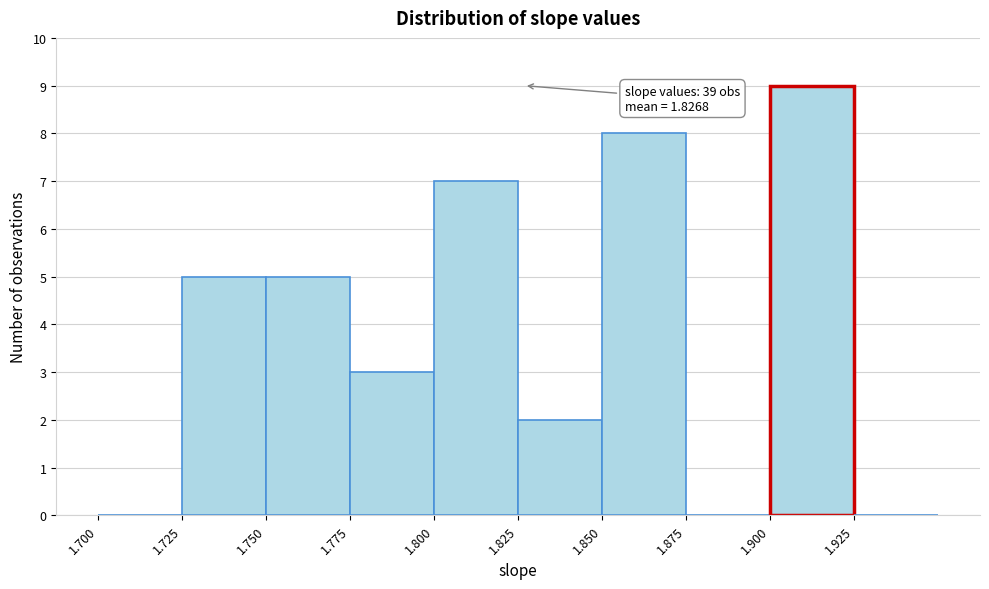

Which range on the x-axis has the tallest bar?

1.900 to 1.925